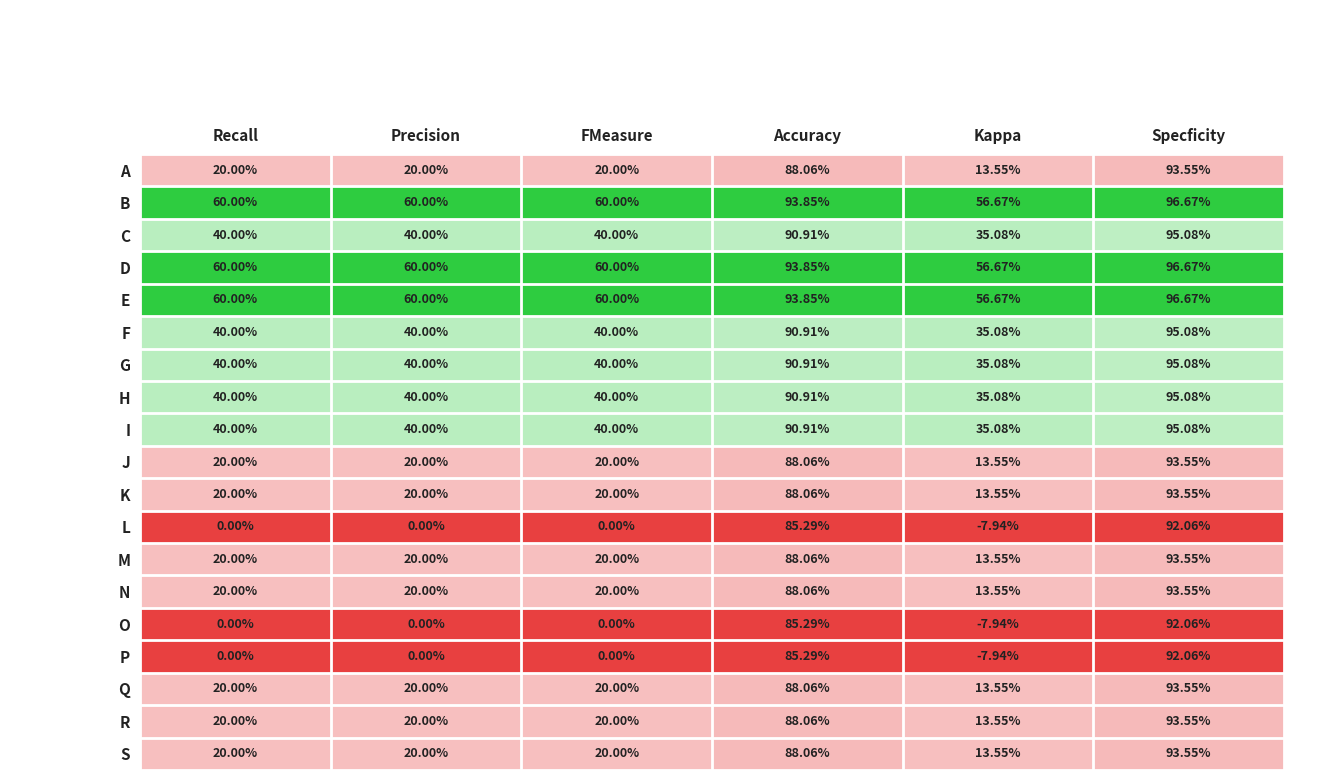

Which category has the lowest value in the G series?

Kappa